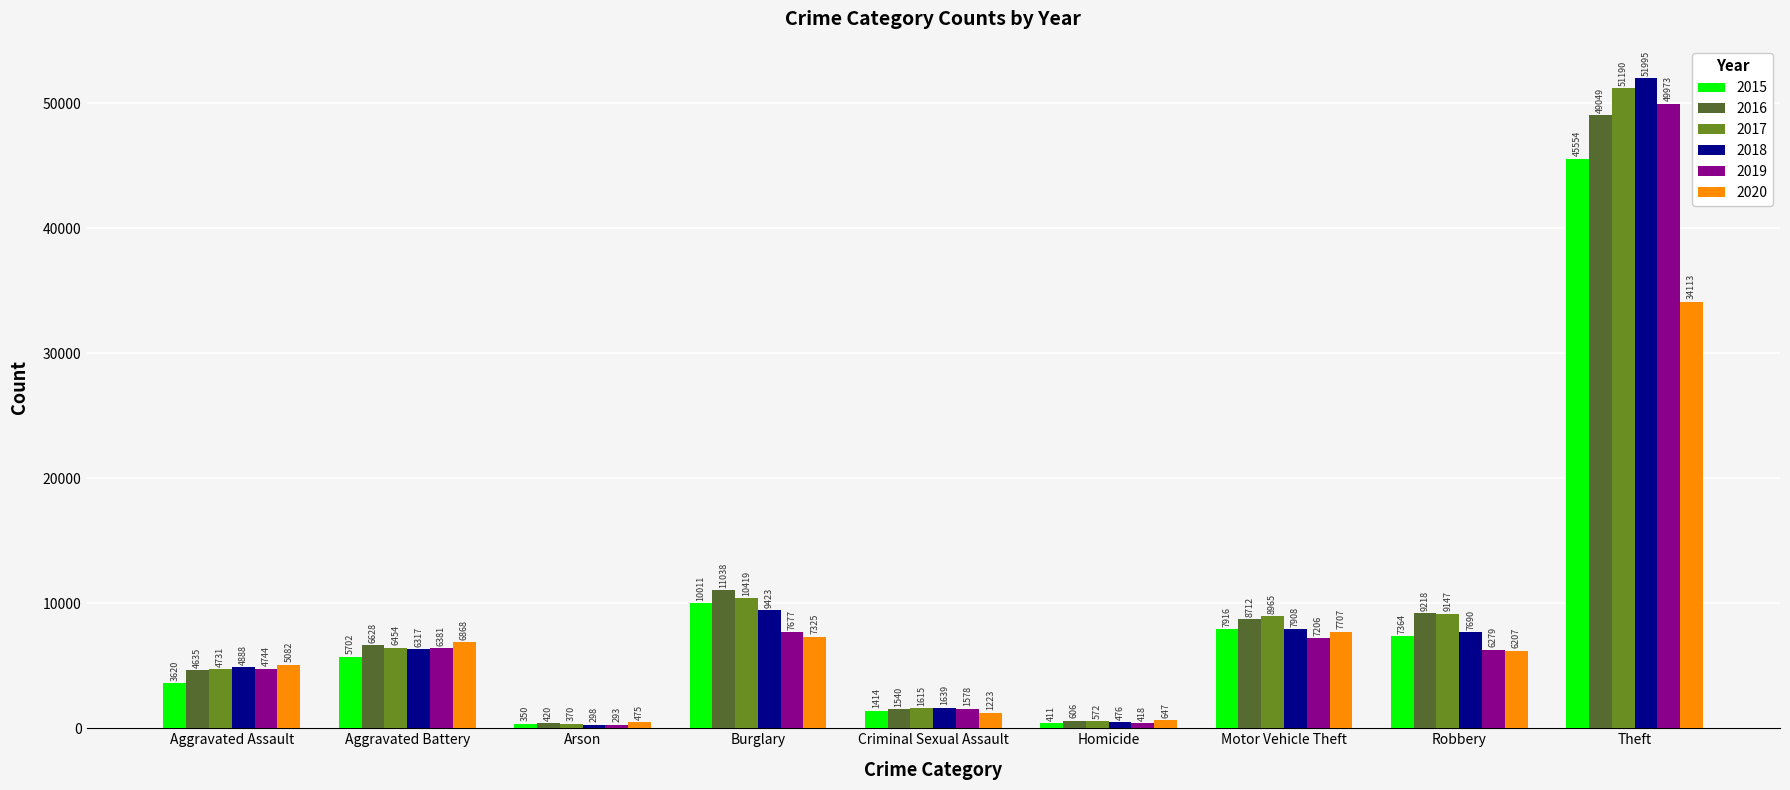

What is the average value of the 2019 series?

9394